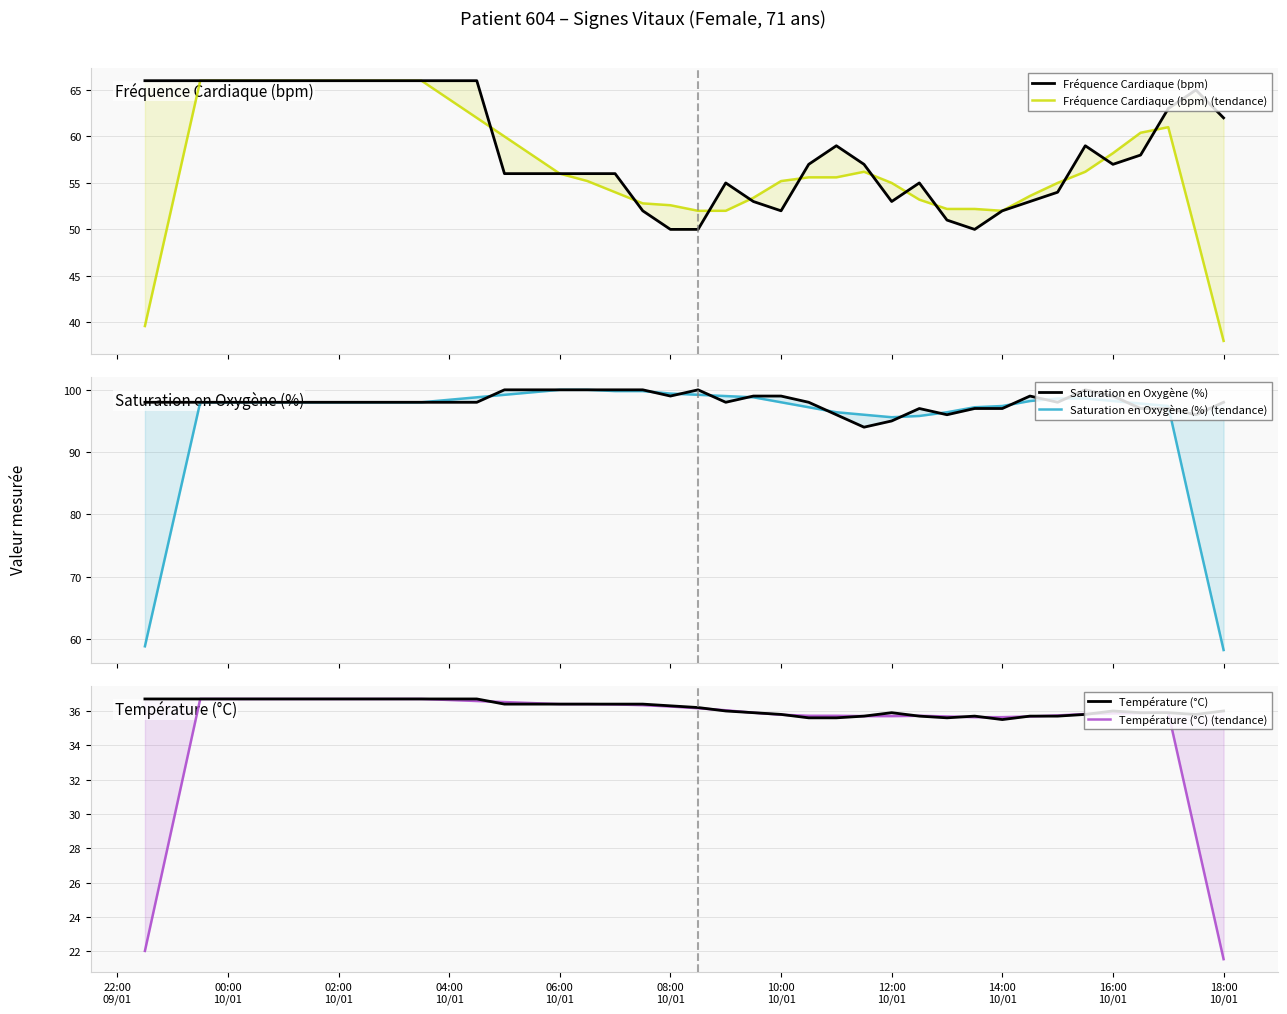

How many data points does each series have?

40